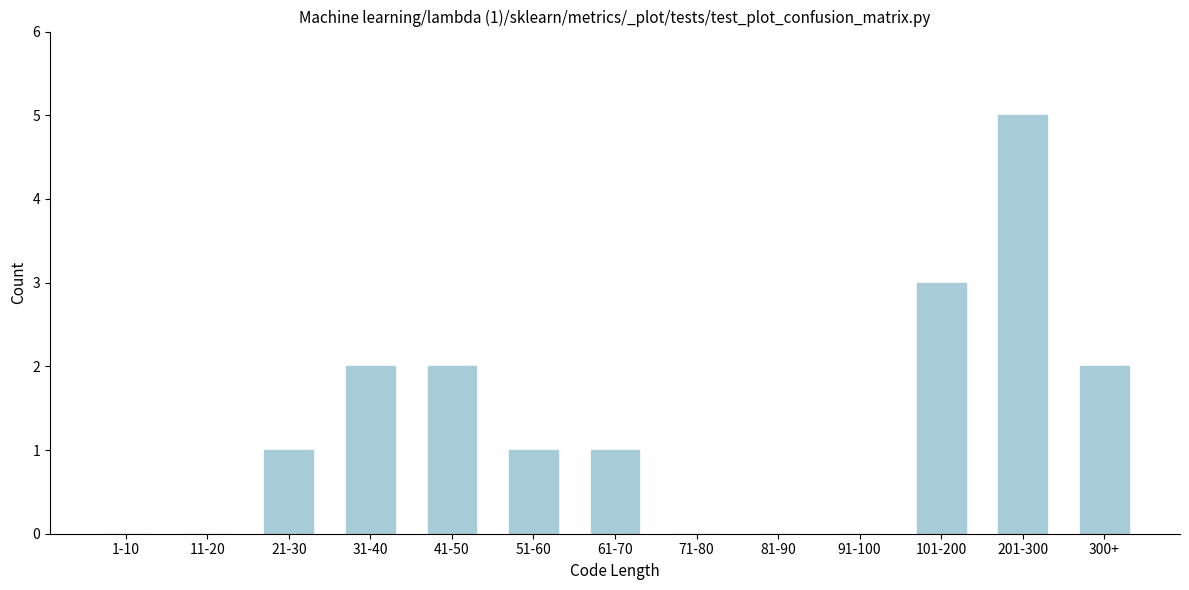

Reading right to left, what are all the values shown in this chart?

300+=2	201-300=5	101-200=3	91-100=0	81-90=0	71-80=0	61-70=1	51-60=1	41-50=2	31-40=2	21-30=1	11-20=0	1-10=0